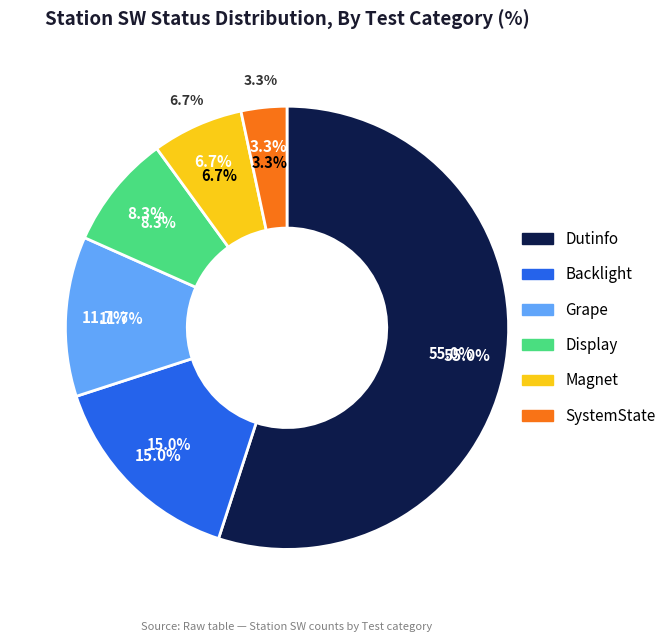

To the nearest percent, what is the difference between the largest and smallest slice percentages?

52%